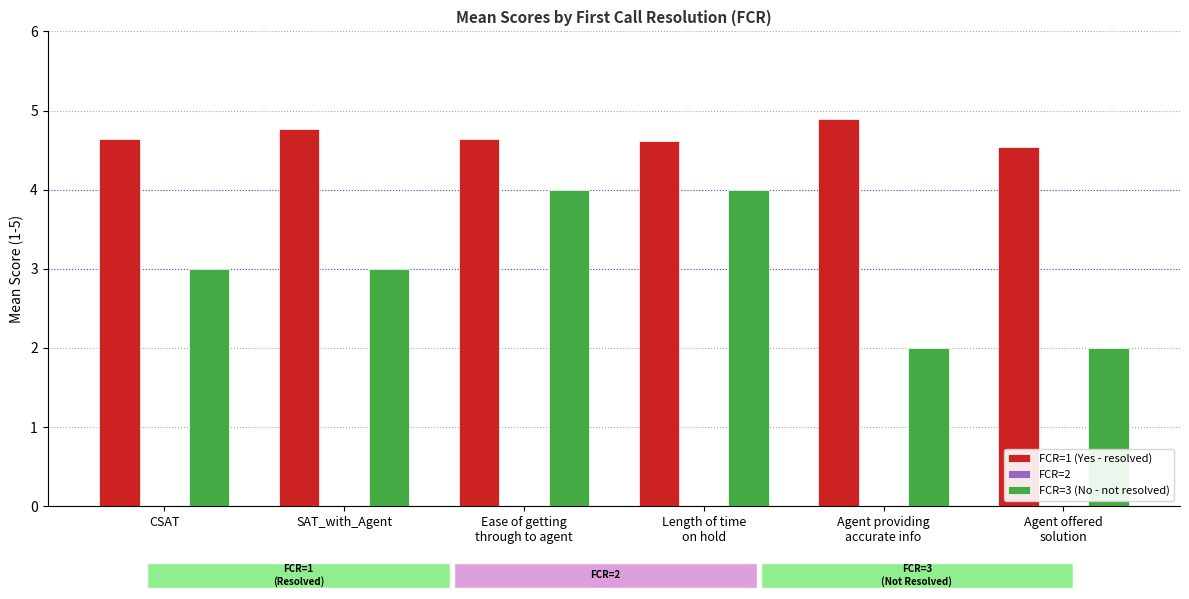

At how many categories does at least one series exceed 4?

6